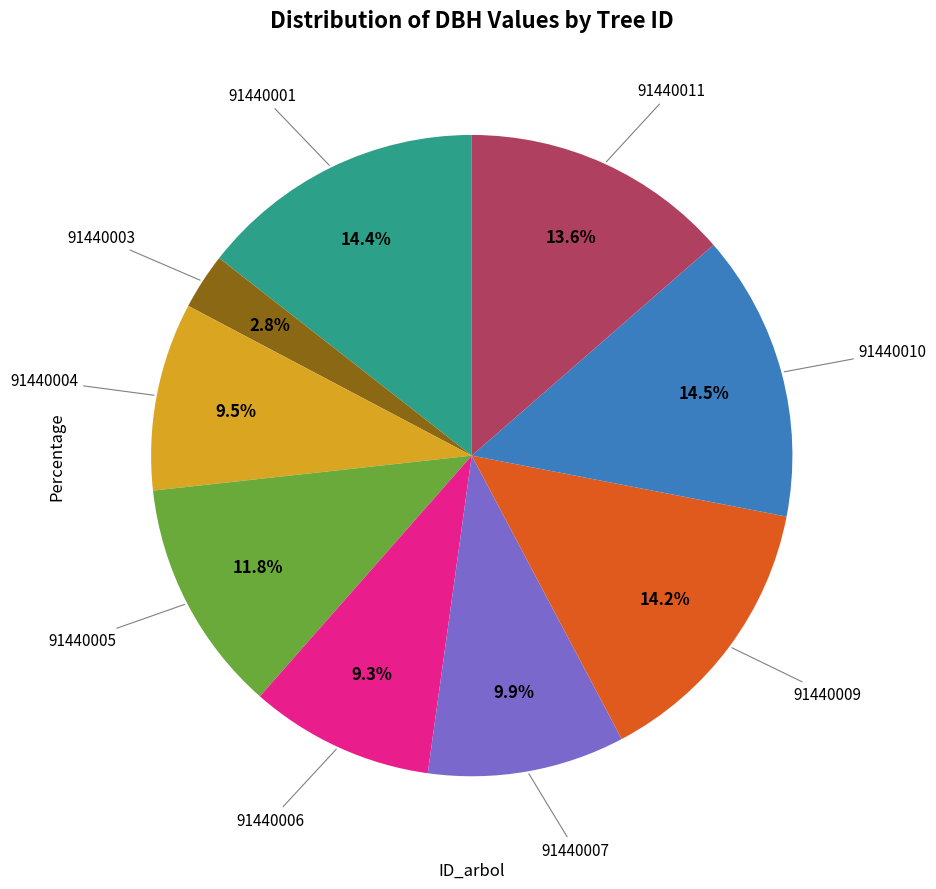

Which category has the smallest portion of the pie?

91440003